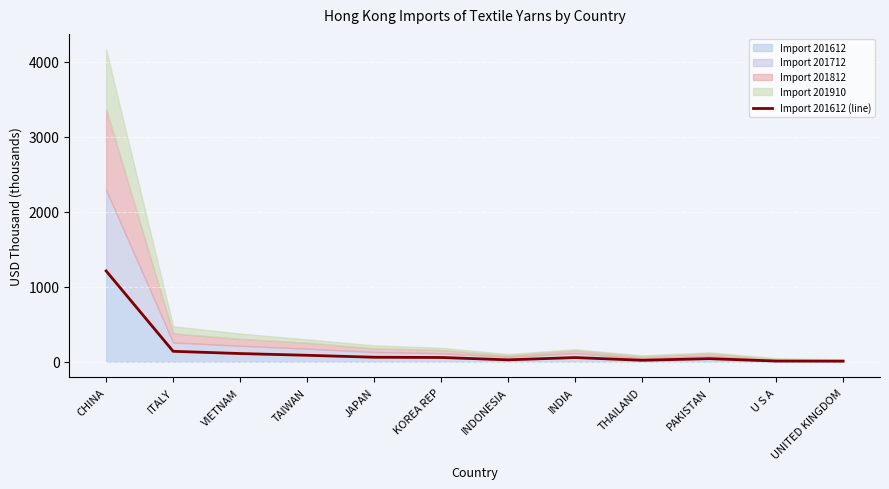

Which category has the lowest value across all series?

UNITED KINGDOM